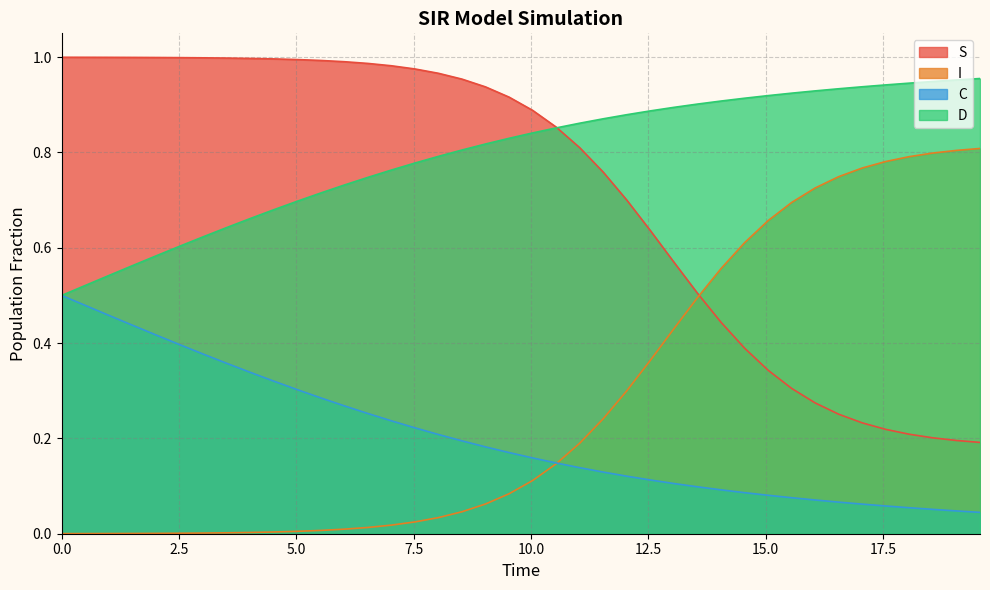

What is the maximum value for C?

0.5